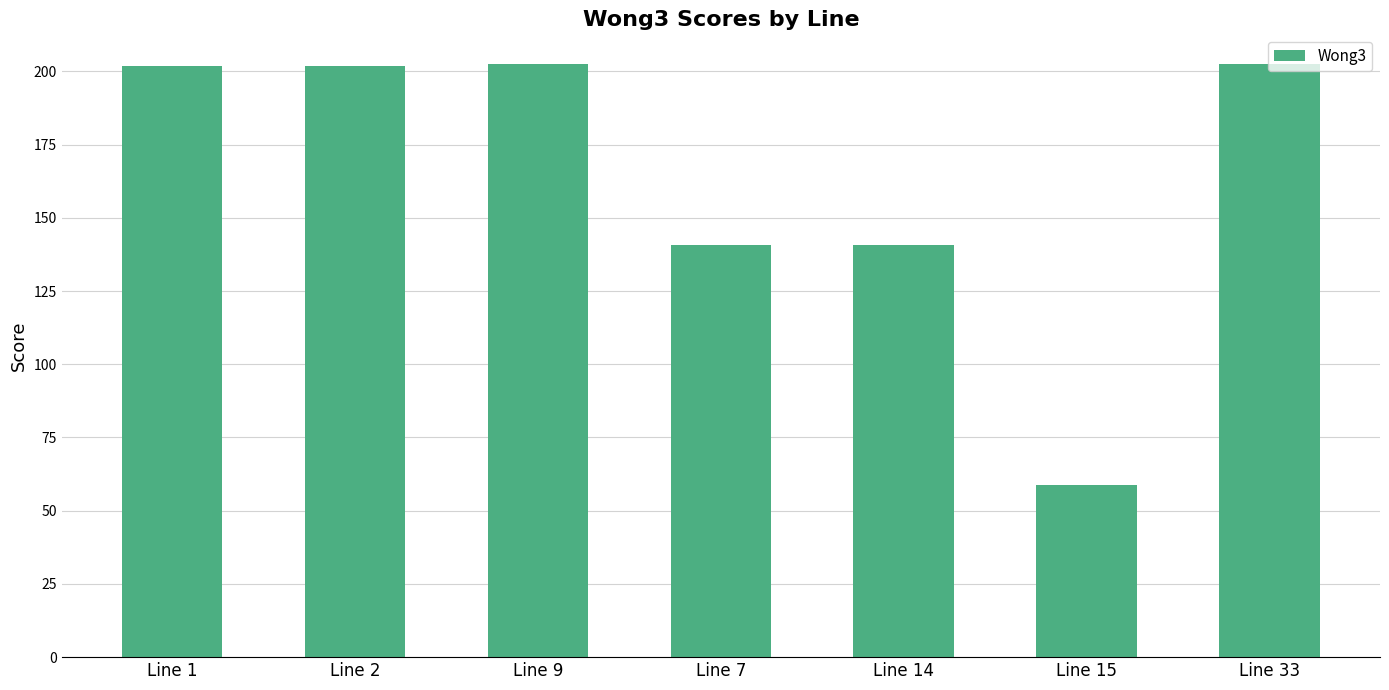

Approximately how many times larger is the value at Line 9 compared to Line 15?

3.4